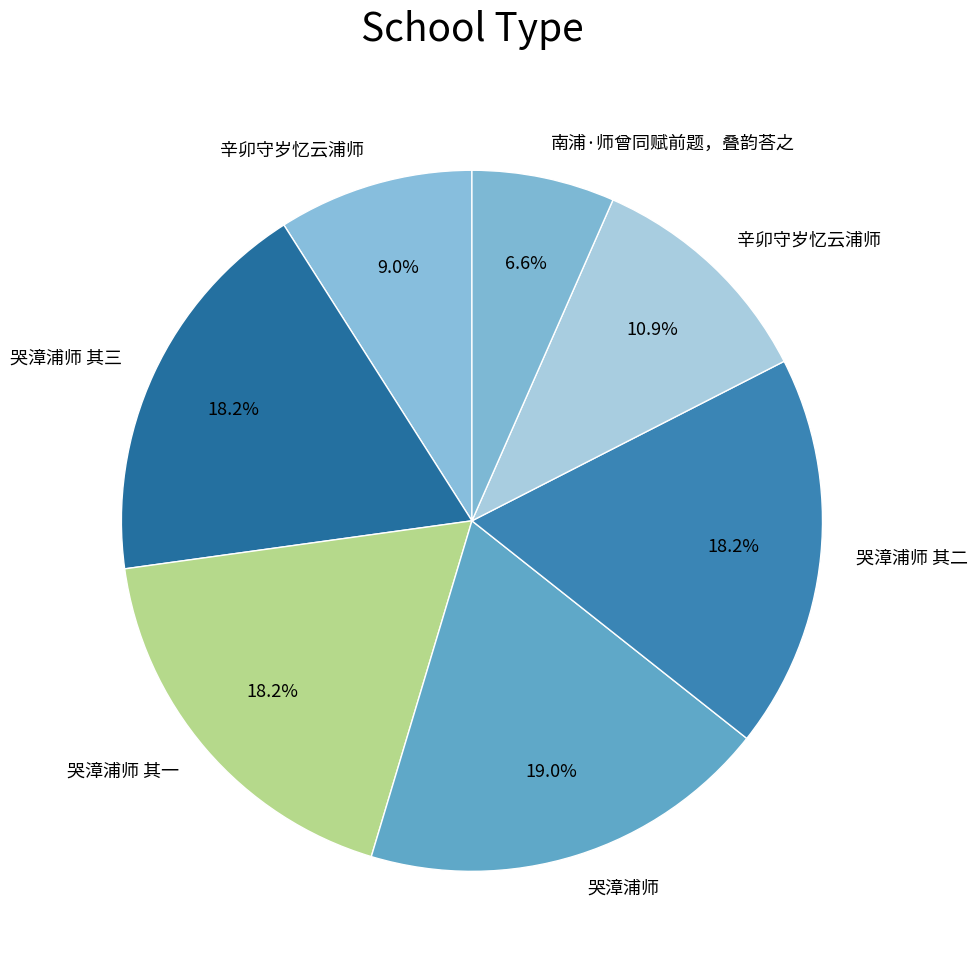

Rank the categories by value from highest to lowest.

哭漳浦师, 哭漳浦师 其三, 哭漳浦师 其二, 哭漳浦师 其一, 辛卯守岁忆云浦师, 辛卯守岁忆云浦师, 南浦·师曾同赋前题，叠韵荅之